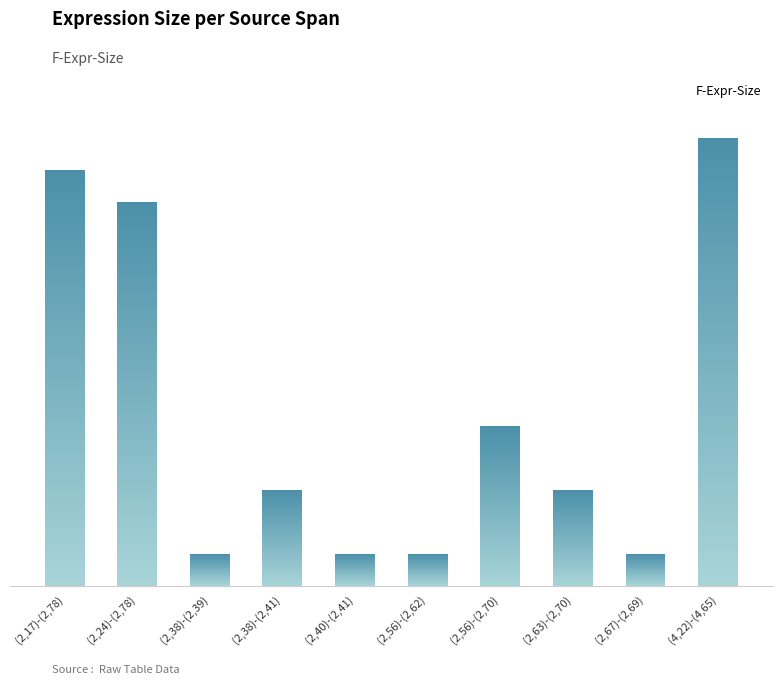

Reading right to left, list all the values displayed in this chart.

14	1	3	5	1	1	3	1	12	13